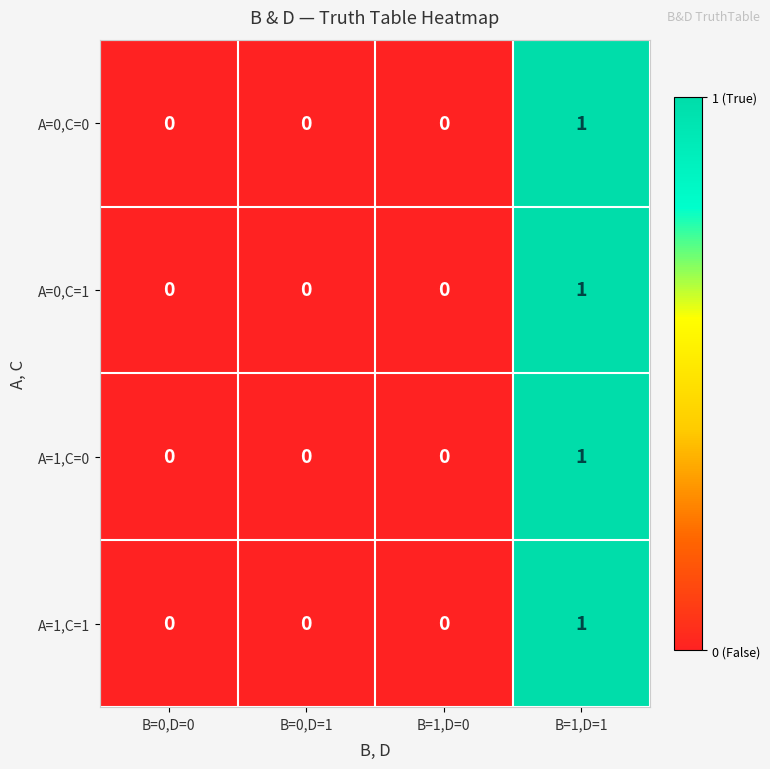

How many data points in A=1,C=1 are above 0?

1